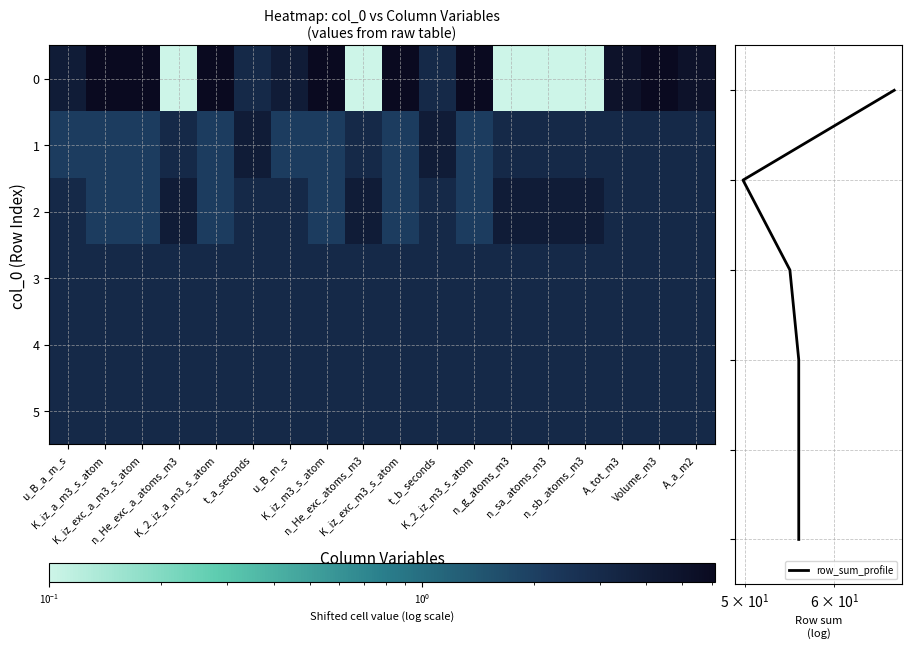

Rank the categories by 0 value from highest to lowest.

K_iz_a_m3_s_atom, K_iz_exc_a_m3_s_atom, K_2_iz_a_m3_s_atom, K_iz_m3_s_atom, K_iz_exc_m3_s_atom, K_2_iz_m3_s_atom, Volume_m3, A_tot_m3, A_a_m2, u_B_a_m_s, u_B_m_s, t_a_seconds, t_b_seconds, n_He_exc_a_atoms_m3, n_He_exc_atoms_m3, n_g_atoms_m3, n_sa_atoms_m3, n_sb_atoms_m3